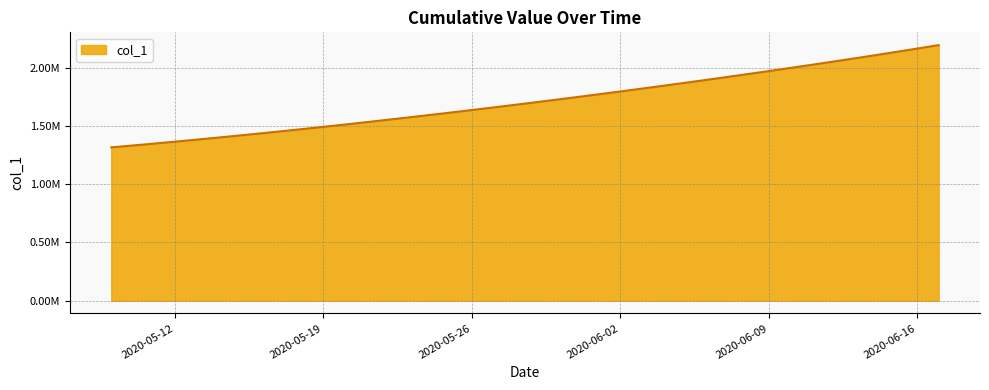

Rank the categories by value from highest to lowest.

2020-06-17, 2020-06-16, 2020-06-15, 2020-06-14, 2020-06-13, 2020-06-12, 2020-06-11, 2020-06-10, 2020-06-09, 2020-06-08, 2020-06-07, 2020-06-06, 2020-06-05, 2020-06-04, 2020-06-03, 2020-06-02, 2020-06-01, 2020-05-31, 2020-05-30, 2020-05-29, 2020-05-28, 2020-05-27, 2020-05-26, 2020-05-25, 2020-05-24, 2020-05-23, 2020-05-22, 2020-05-21, 2020-05-20, 2020-05-19, 2020-05-18, 2020-05-17, 2020-05-16, 2020-05-15, 2020-05-14, 2020-05-13, 2020-05-12, 2020-05-11, 2020-05-10, 2020-05-09